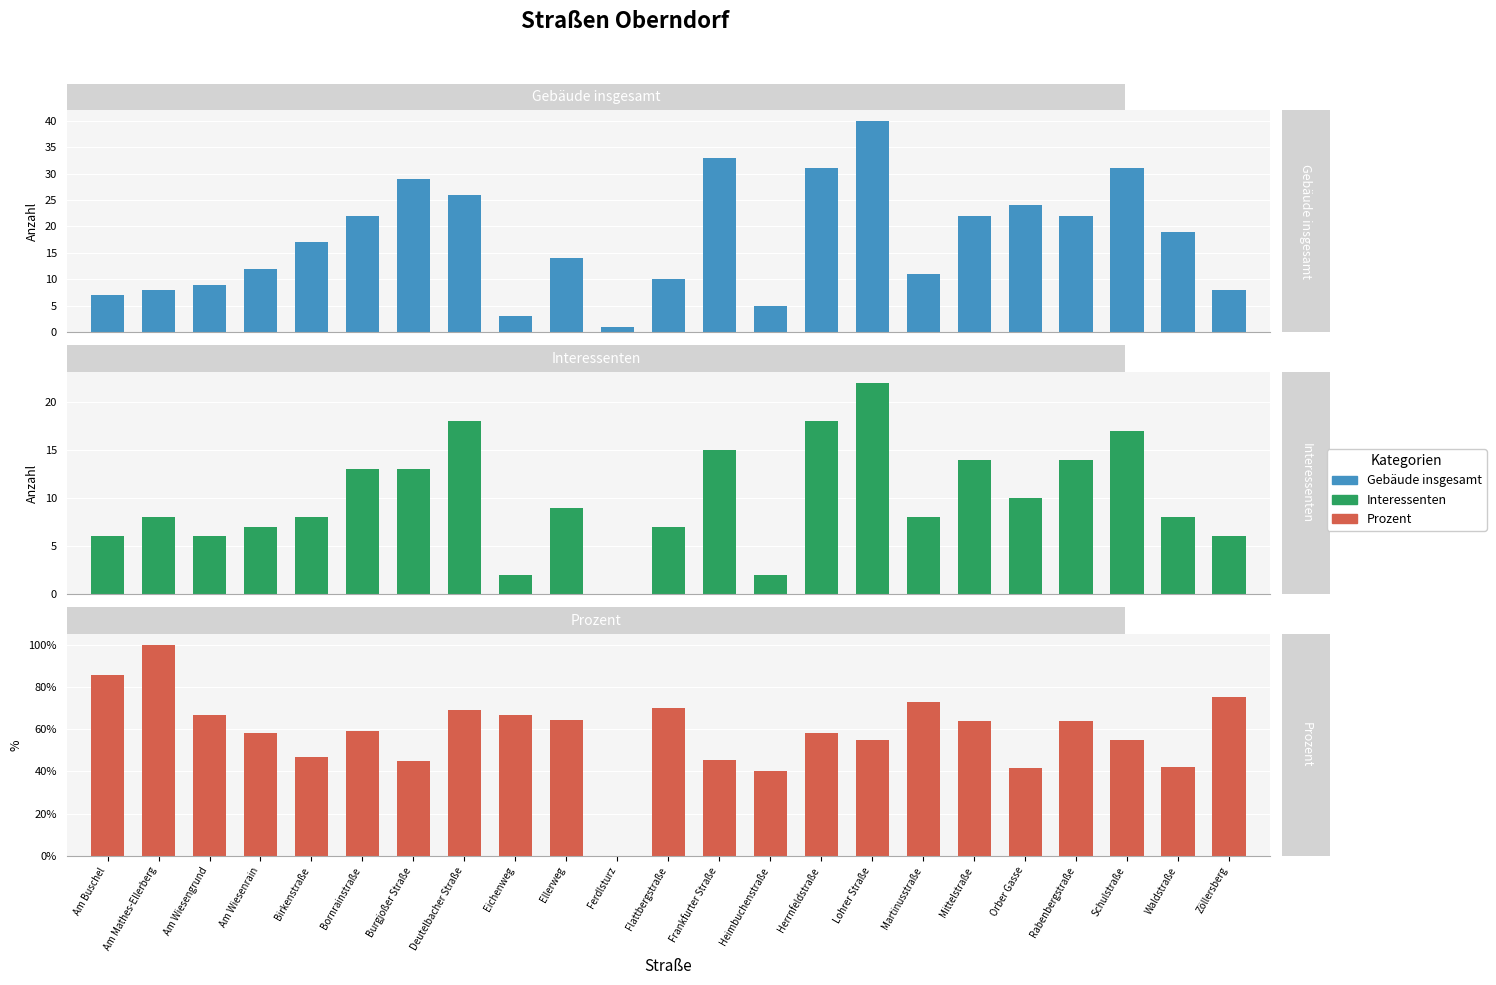

Is it true that Gebäude insgesamt equals 11.0 at Martinusstraße?

True